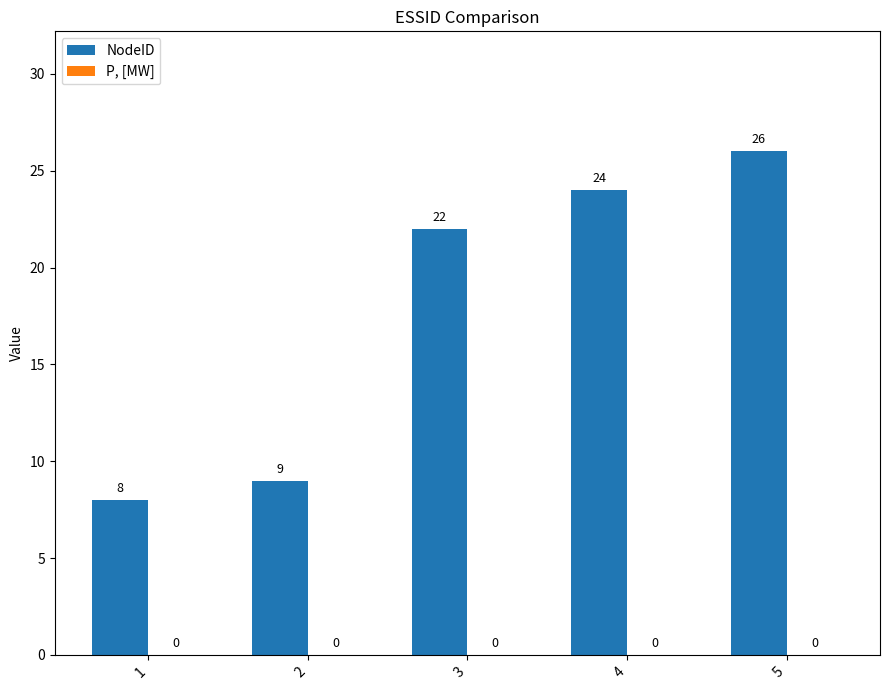

How many data points does each series have?

5